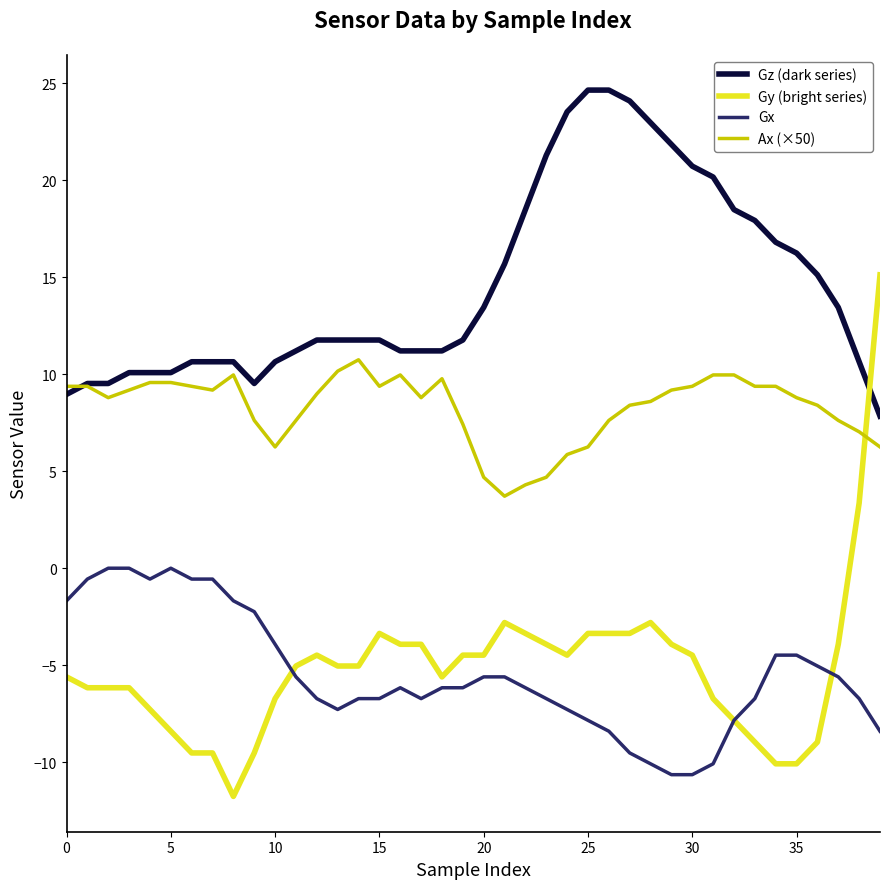

Which series has the widest spread of values?

Gy (bright series)